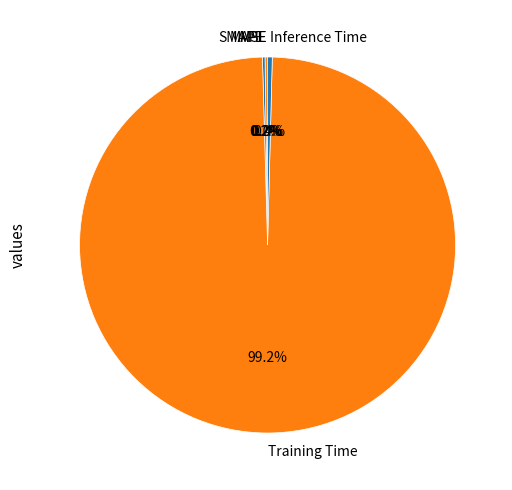

What is the majority slice?

Training Time